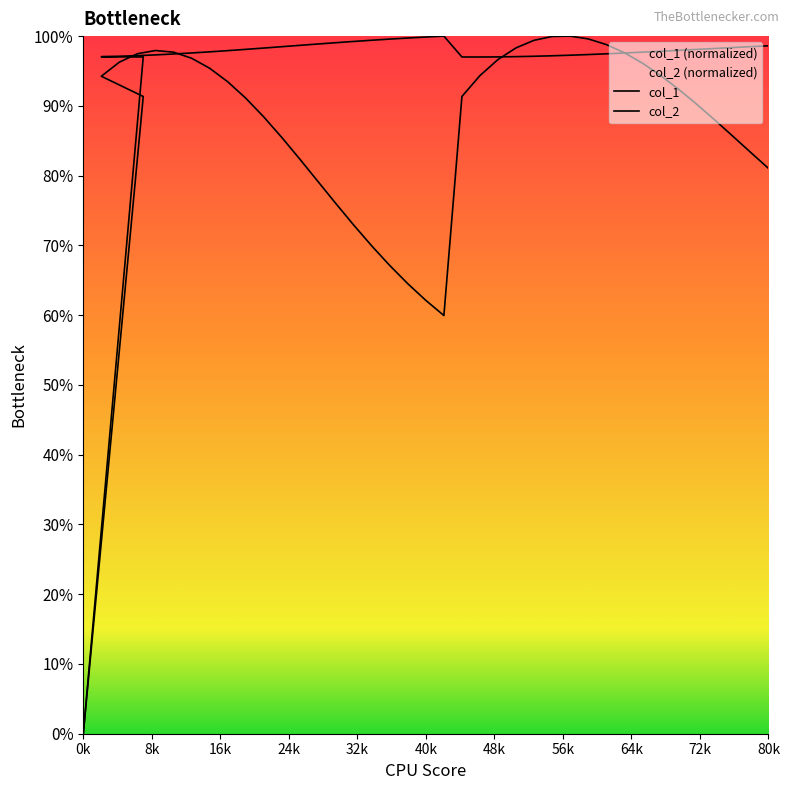

What is the label of the 36th point from the right?

32k